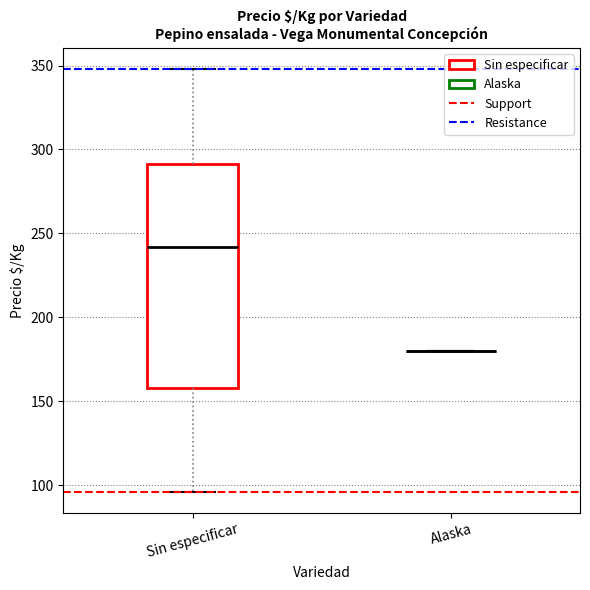

Where is the lower edge of the box for Sin especificar on the y-axis? The values are not printed on the chart, so give them approximately, as read against the axis.

160